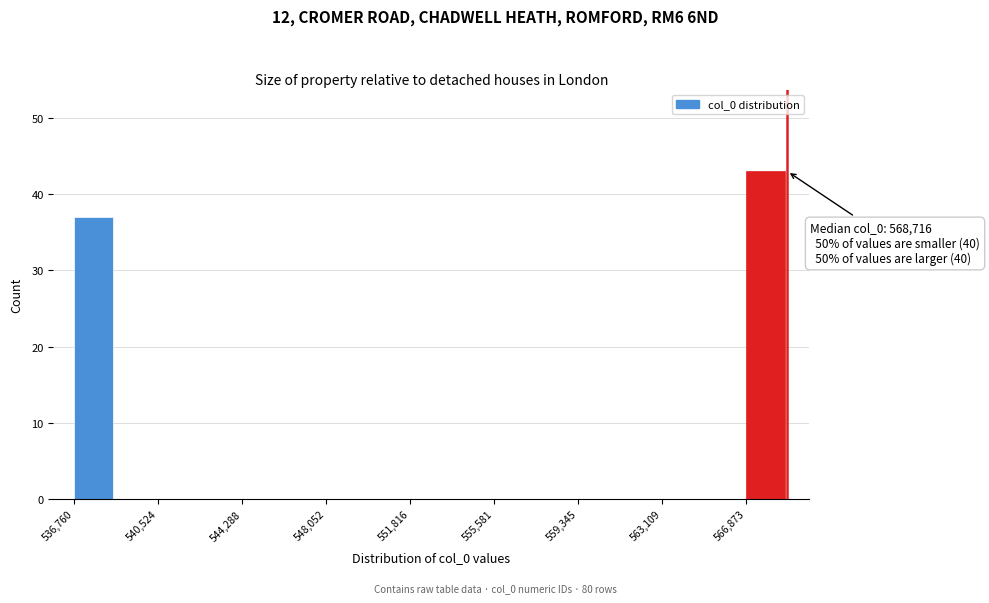

Around what value on the x-axis is the tallest bar? Give the approximate position of its centre, as read against the axis.

567500